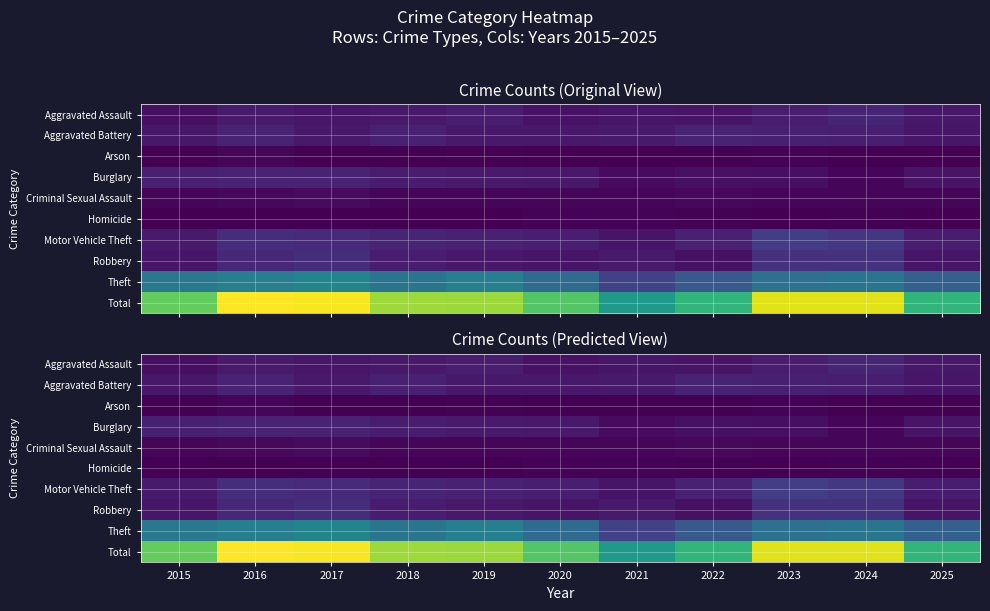

Is it true that Homicide equals 2 at 2019?

True